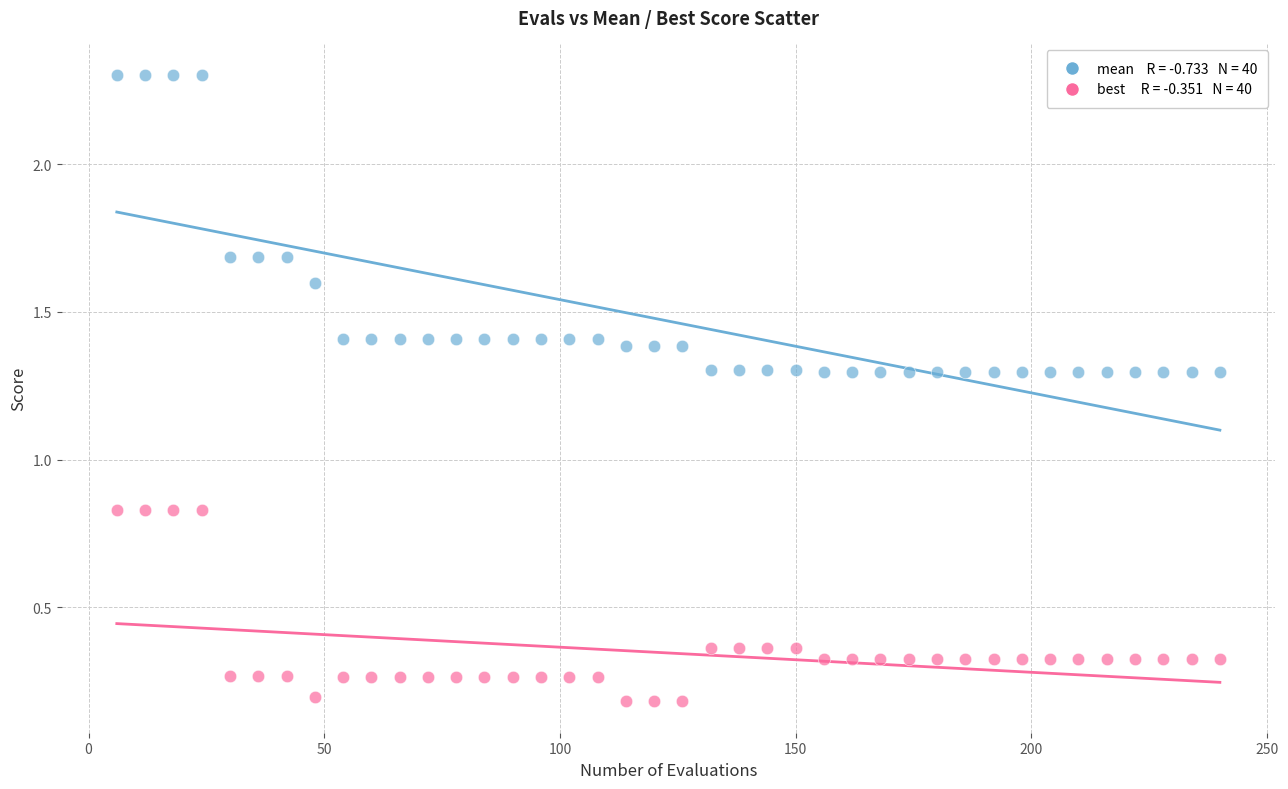

Across all data points, what is the range of X values (max minus min)?

234.0